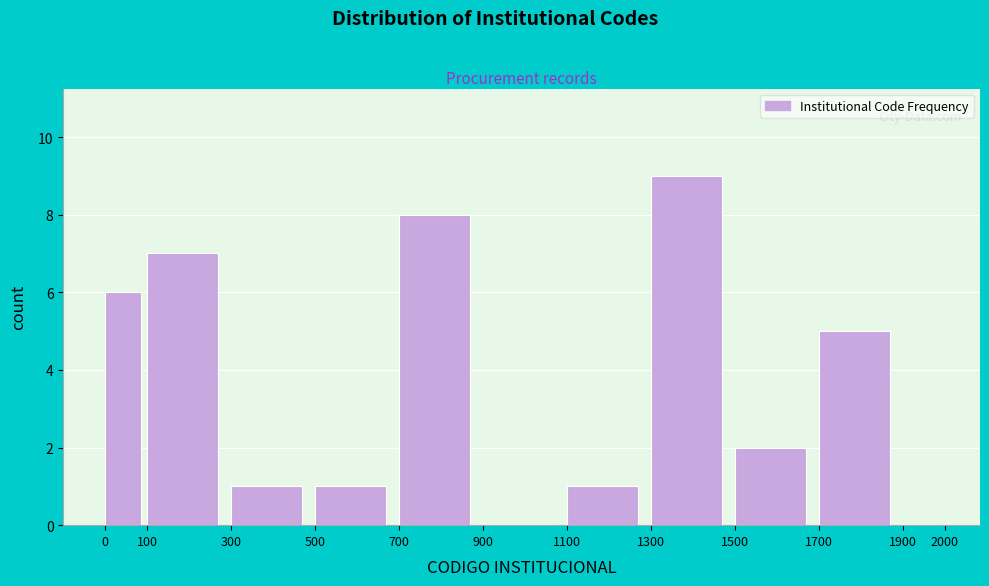

How tall is the bar that spans 500 to 700 on the x-axis? The values are not printed on the chart, so give them approximately, as read against the axis.

1